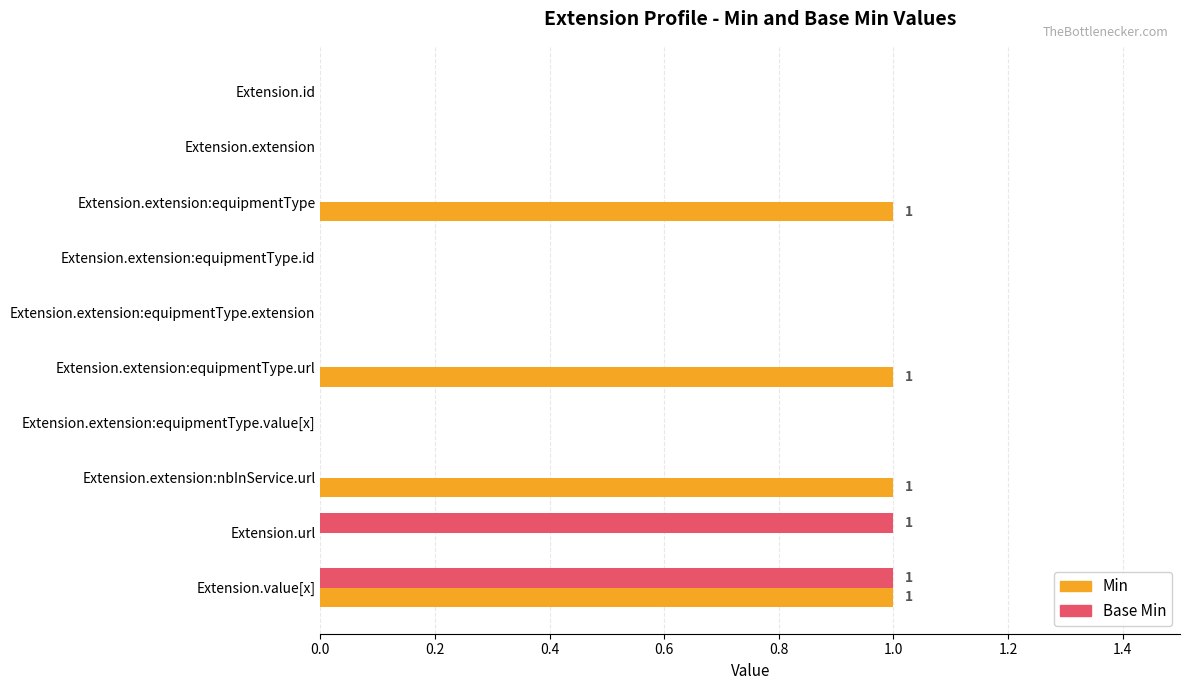

The Base Min series shows 0 at Extension.extension:equipmentType.extension. True or false?

True